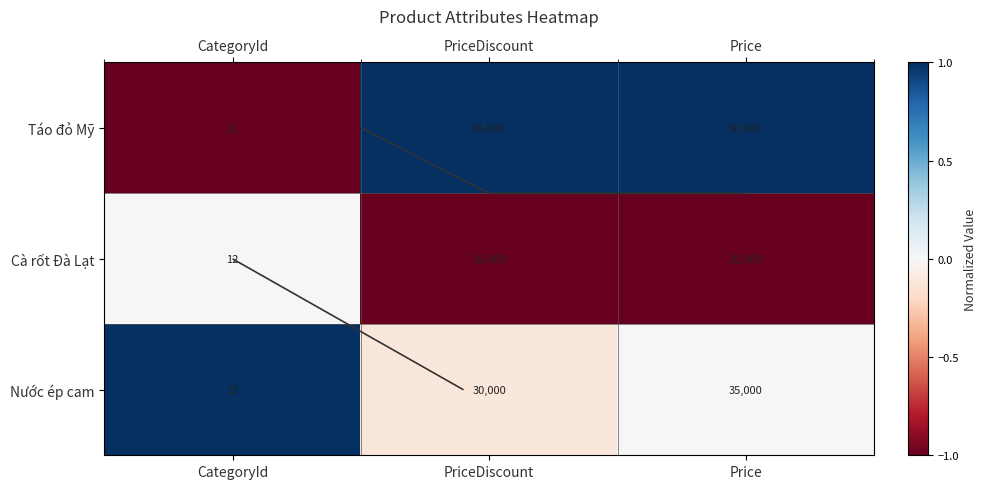

Is it true that Táo đỏ Mỹ equals 1.0 at PriceDiscount?

True